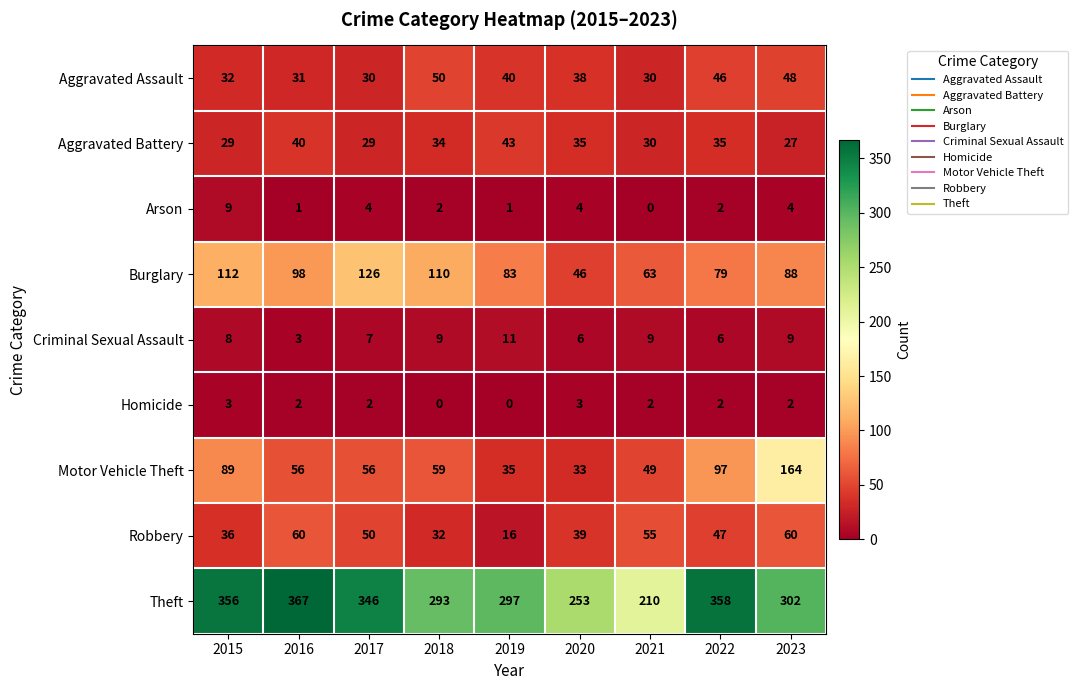

At which category does the chart reach its peak across all series?

2016